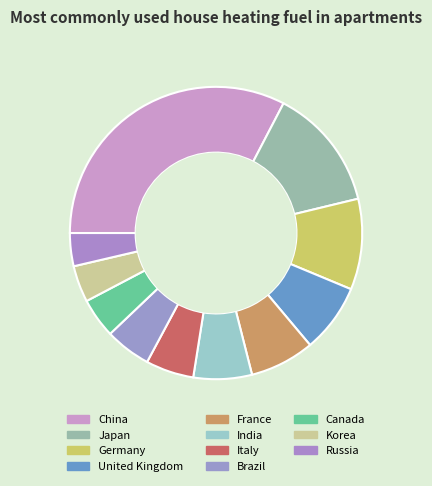

How many segments does this pie chart have?

11